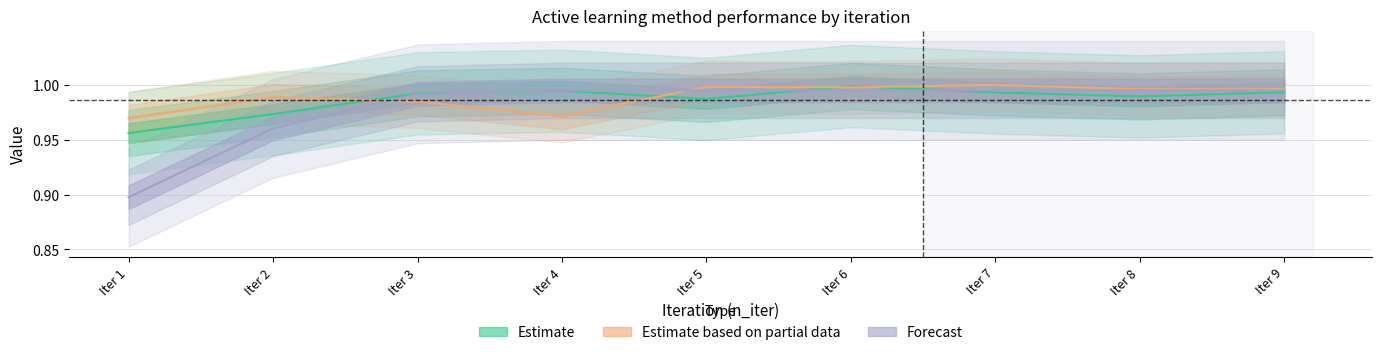

True or false: Estimate has a value of 1.4 at Iter 8.

False